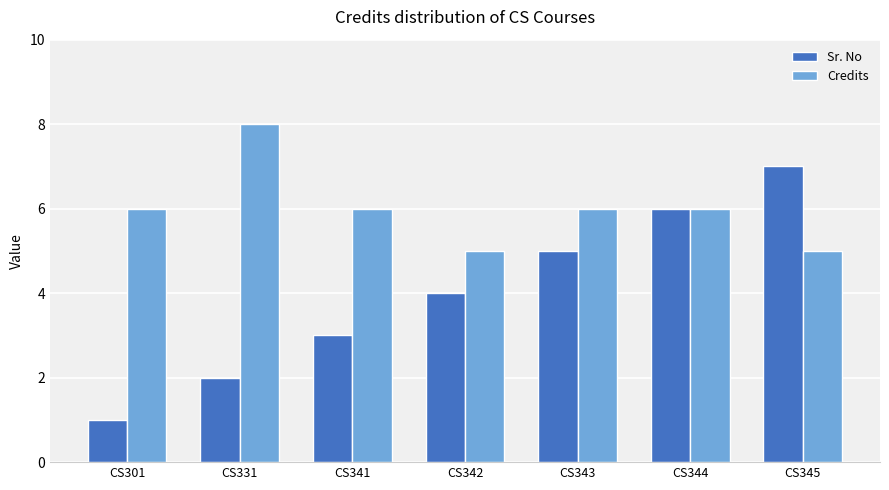

The value of Credits at CS301 is 3. True or false?

False